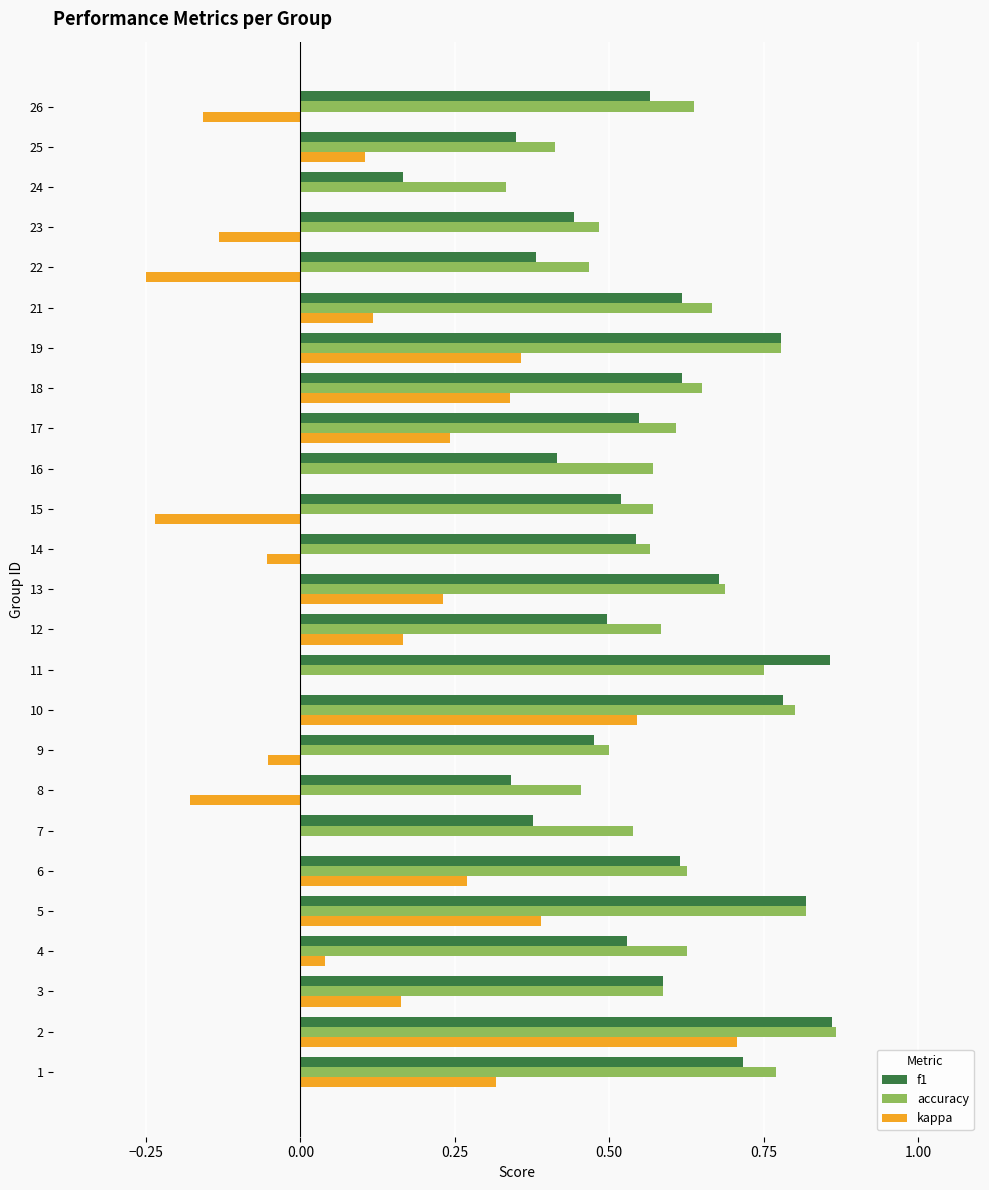

Between 14 and 23, which series saw the biggest shift?

f1